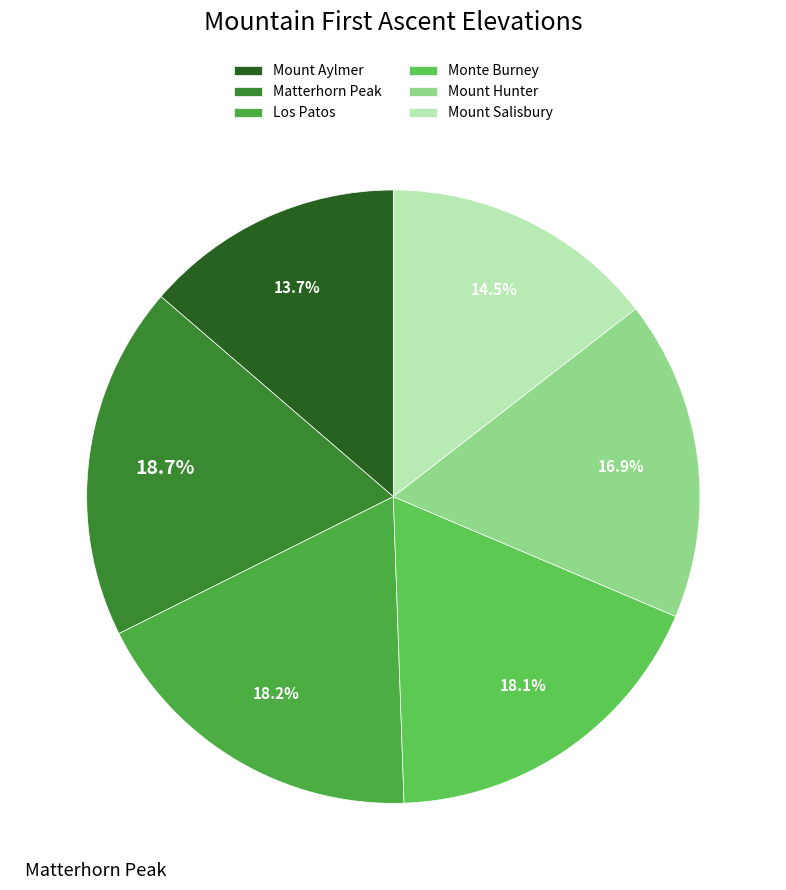

Which category has the biggest portion of the pie?

Matterhorn Peak